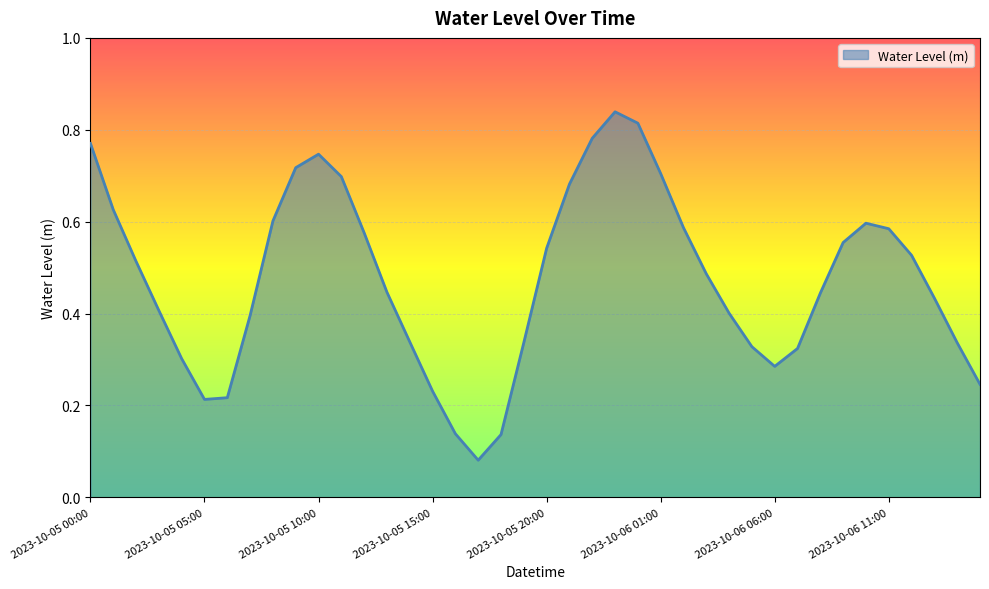

How many values are between 0 and 1?

40